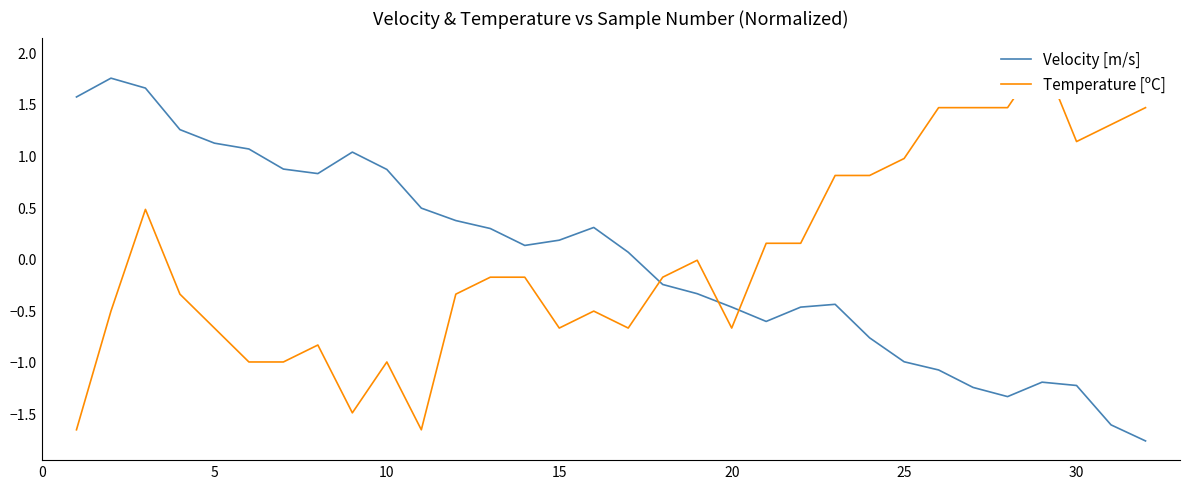

What is the lowest value of the Velocity [m/s] series?

-1.8